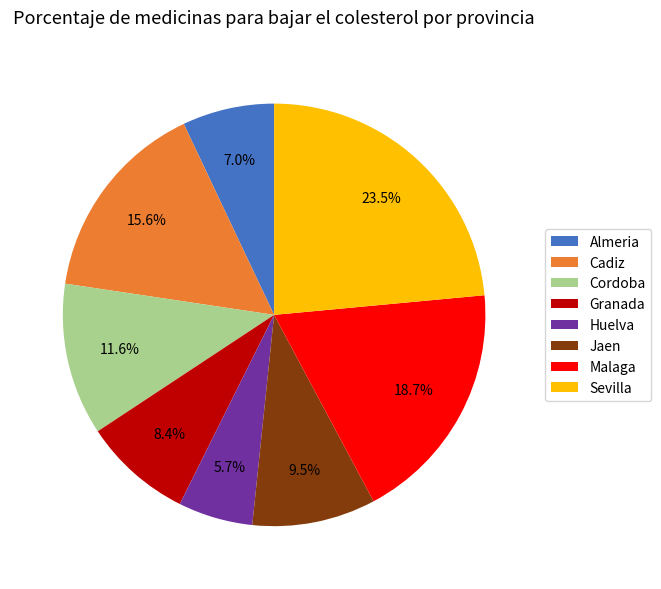

The Granada slice represents 16% of the pie. True or false?

False